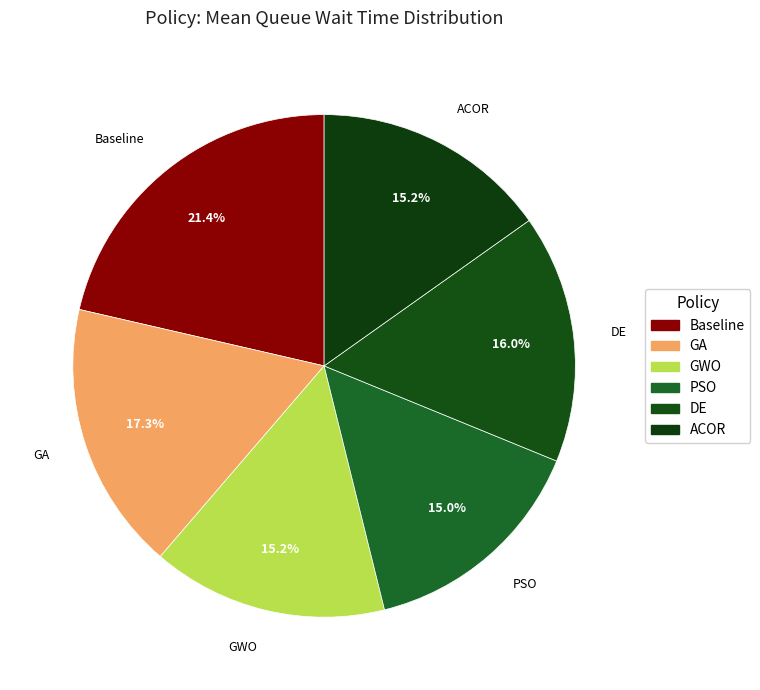

How many slices are in this pie chart?

6